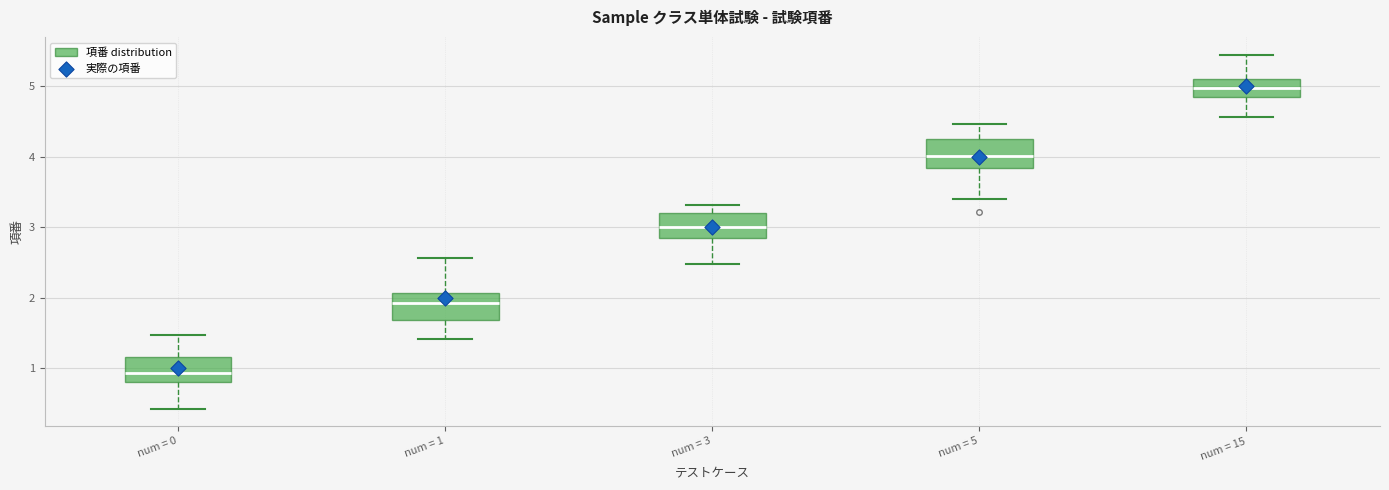

Reading left to right, transcribe this box plot: for each box, give where its median line is, the range the box spans, and where its two whiskers end, as read against the y-axis. The values are not printed on the chart, so give them approximately, as read against the axis.

num = 0: median 0.9, box 0.8 to 1.2, whiskers 0.4 to 1.5
num = 1: median 1.9, box 1.7 to 2.1, whiskers 1.4 to 2.6
num = 3: median 3.0, box 2.8 to 3.2, whiskers 2.5 to 3.3
num = 5: median 4.0, box 3.8 to 4.2, whiskers 3.4 to 4.5
num = 15: median 5.0, box 4.8 to 5.1, whiskers 4.6 to 5.4